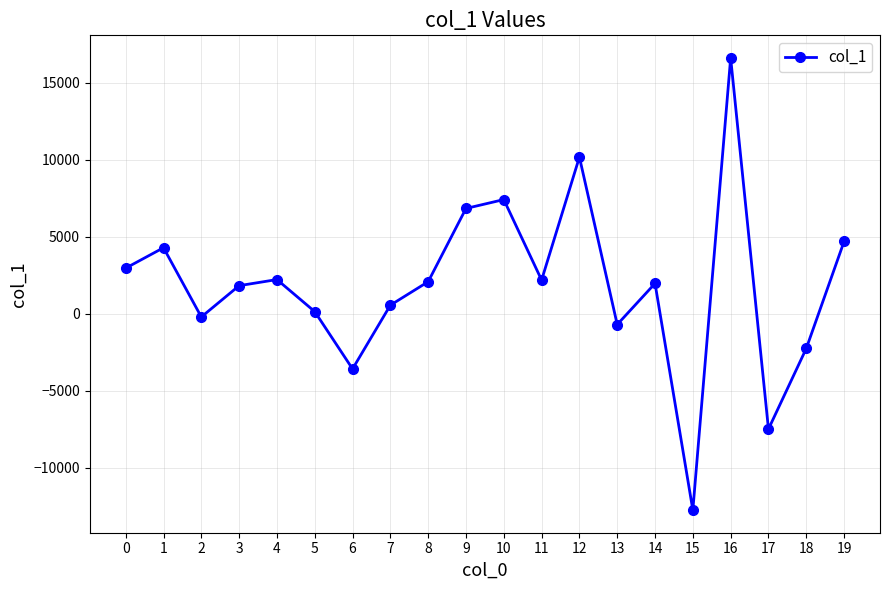

The value at 10 is 7423.1. True or false?

True